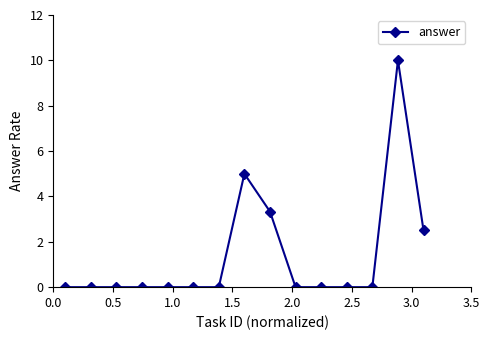

What is the greatest value displayed?

10.0